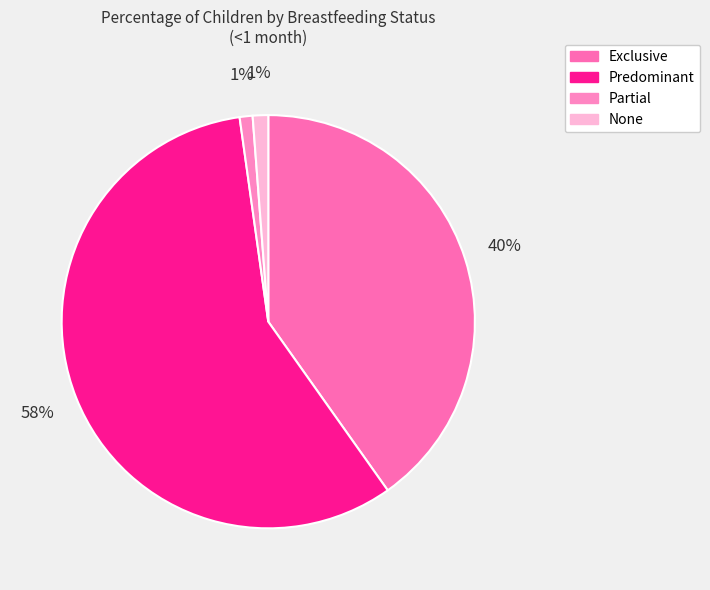

How many segments does this pie chart have?

4